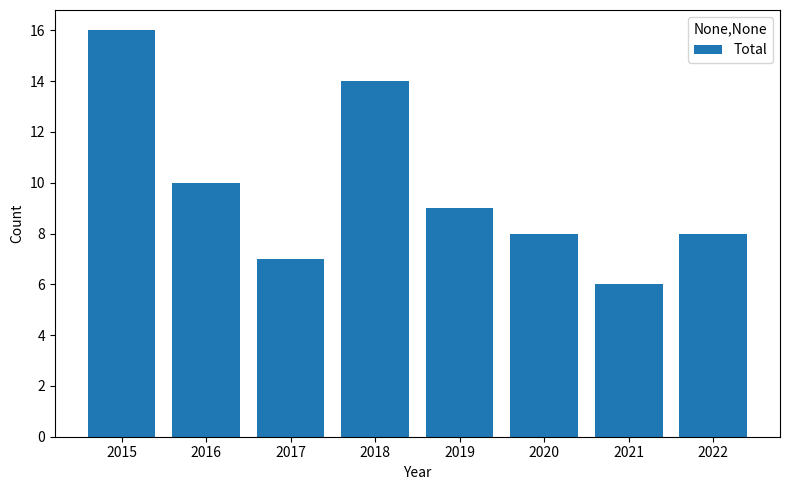

Which category has the lowest value across all series?

2021